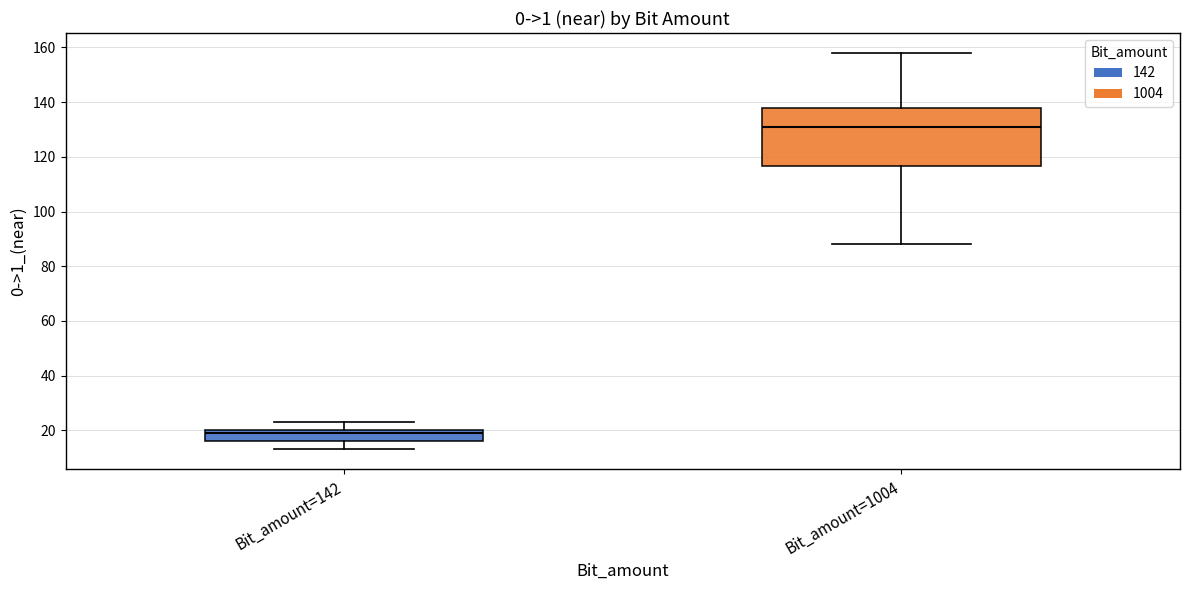

Reading left to right, transcribe this box plot: for each box, give where its median line is, the range the box spans, and where its two whiskers end, as read against the y-axis. The values are not printed on the chart, so give them approximately, as read against the axis.

Bit_amount=142: median 20 (just below the box's upper edge), box 16 to 20, whiskers 14 to 24
Bit_amount=1004: median 132, box 116 to 138, whiskers 88 to 158